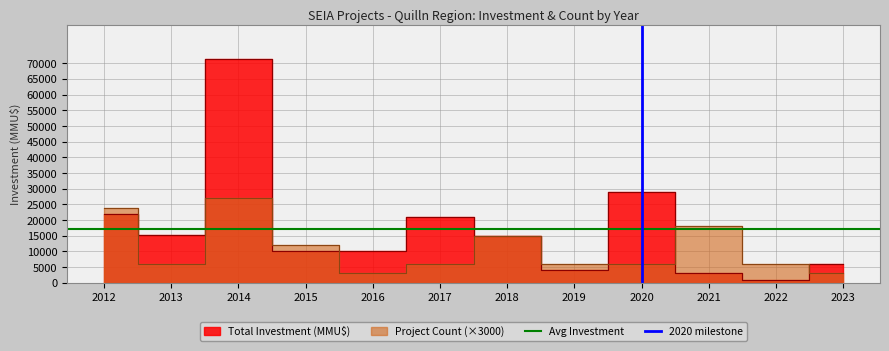

At which label is Avg Investment closest to 17311?

2012